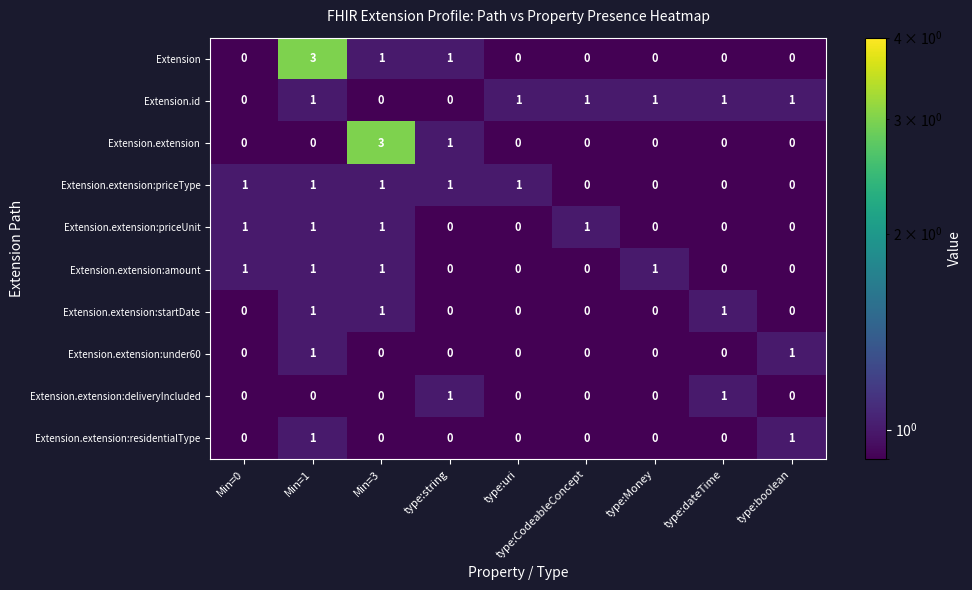

What is the sum of all Extension.id values?

6